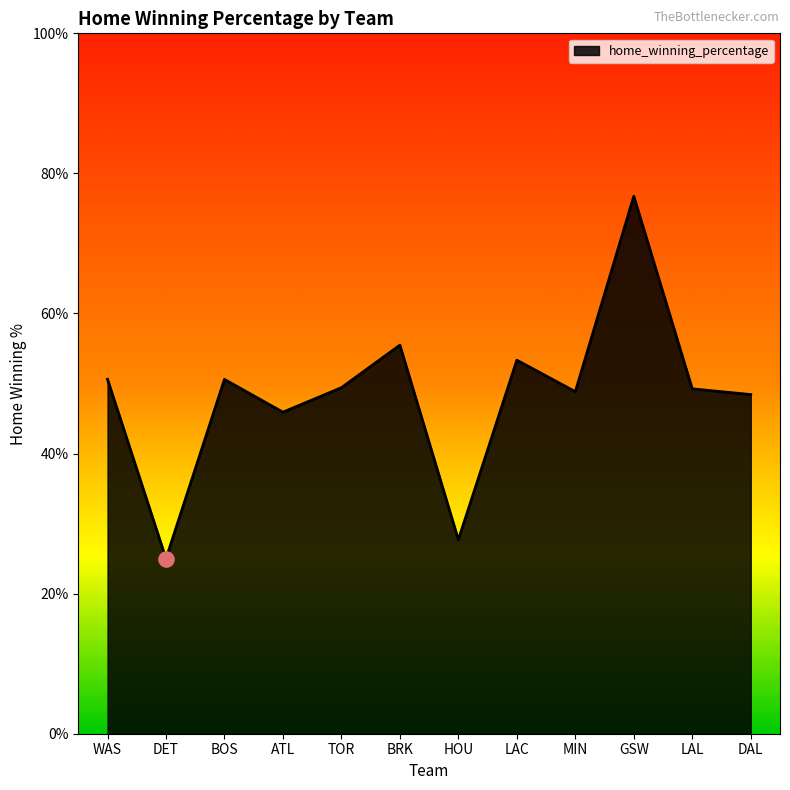

What is the change in value from HOU to LAL?

+0.2